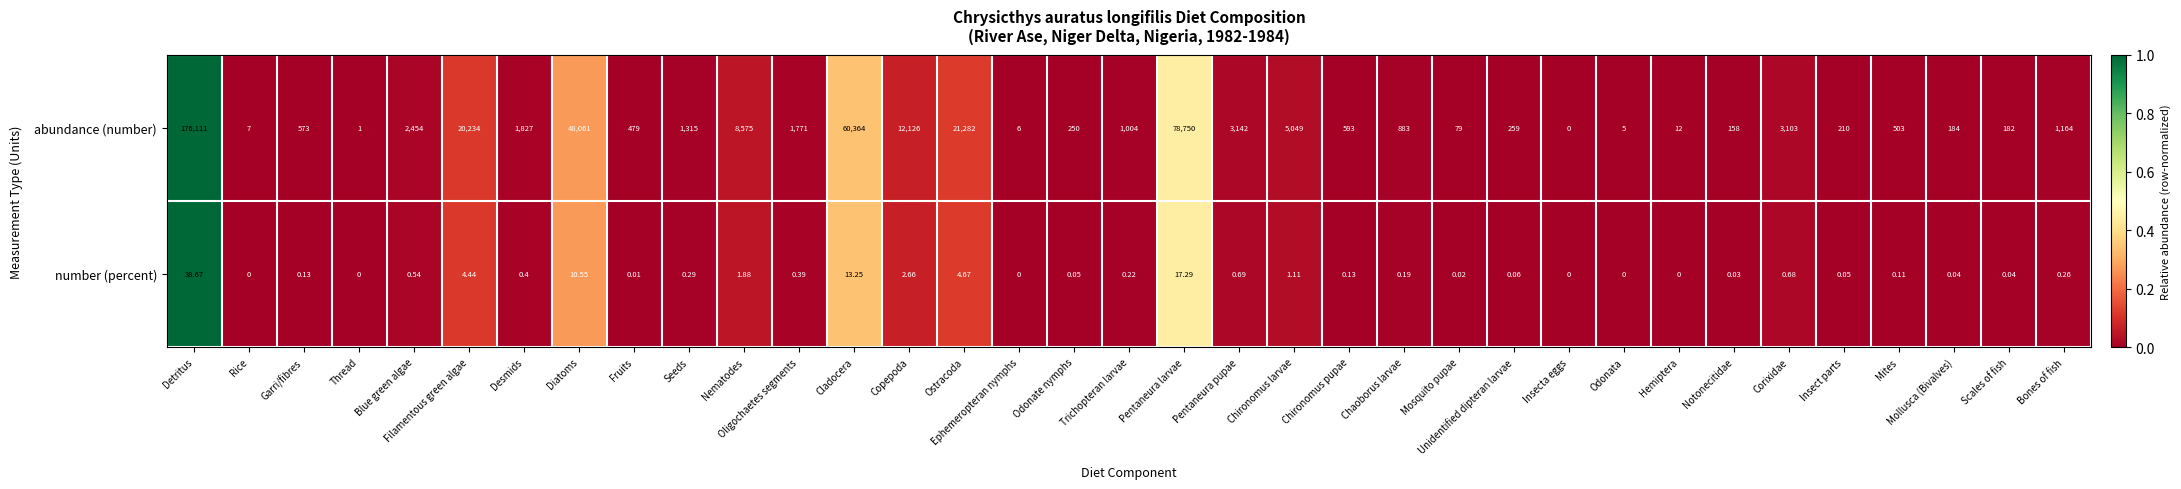

Which series changed the most between Detritus and Corixidae?

abundance (number)